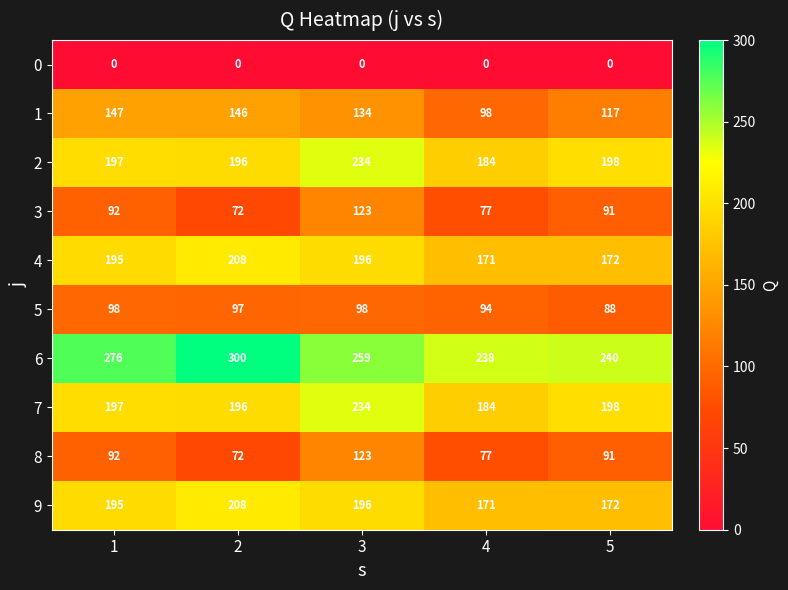

What is the greatest value displayed?

300